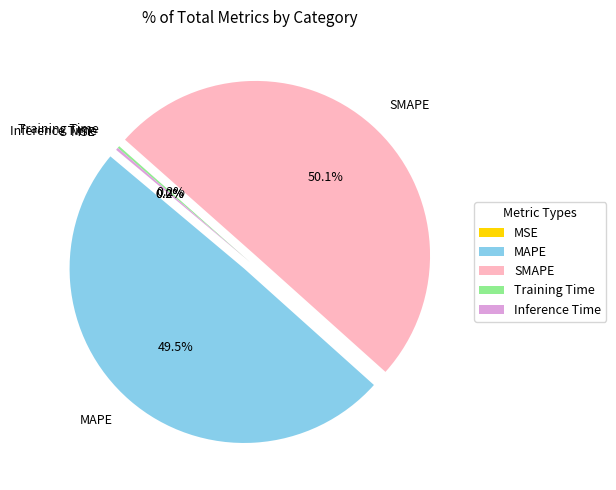

What is the largest slice in the pie chart?

SMAPE